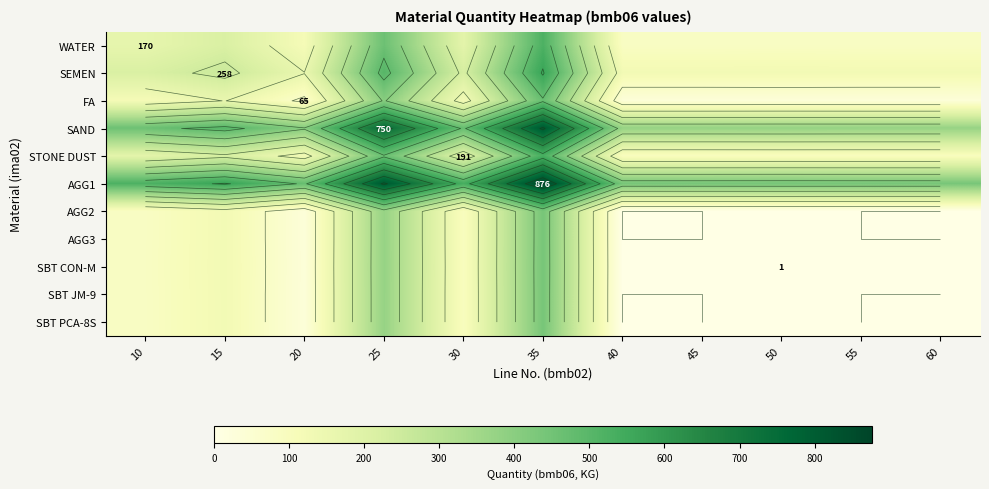

The value of SAND at 20 is 580.7. True or false?

False